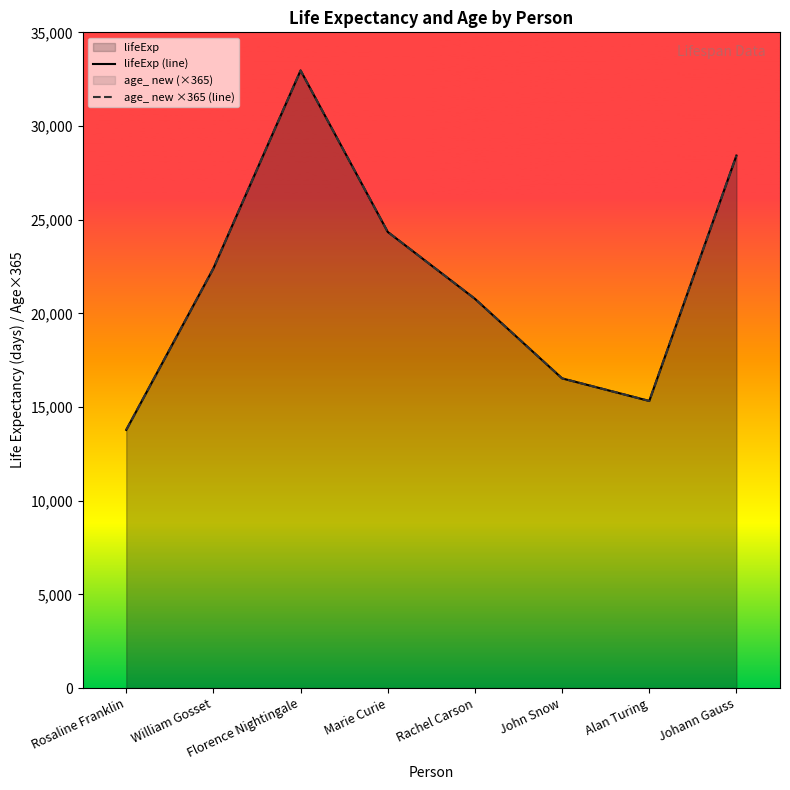

Reading left to right, transcribe all the data shown in this chart.

lifeExp (line): Rosaline Franklin=13779.0	William Gosset=22404.0	Florence Nightingale=32964.0	Marie Curie=24345.0	Rachel Carson=20777.0	John Snow=16529.0	Alan Turing=15324.0	Johann Gauss=28422.0
age_ new ×365 (line): Rosaline Franklin=13779.0	William Gosset=22404.0	Florence Nightingale=32964.0	Marie Curie=24345.0	Rachel Carson=20777.0	John Snow=16529.0	Alan Turing=15324.0	Johann Gauss=28422.0